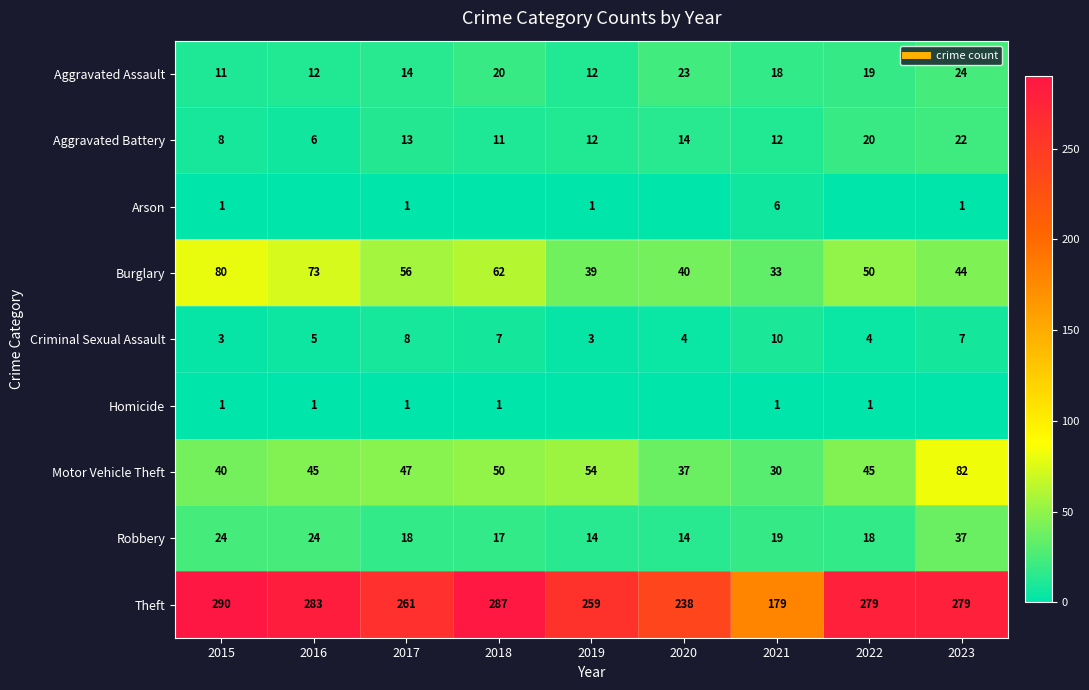

How many data points does each series have?

9